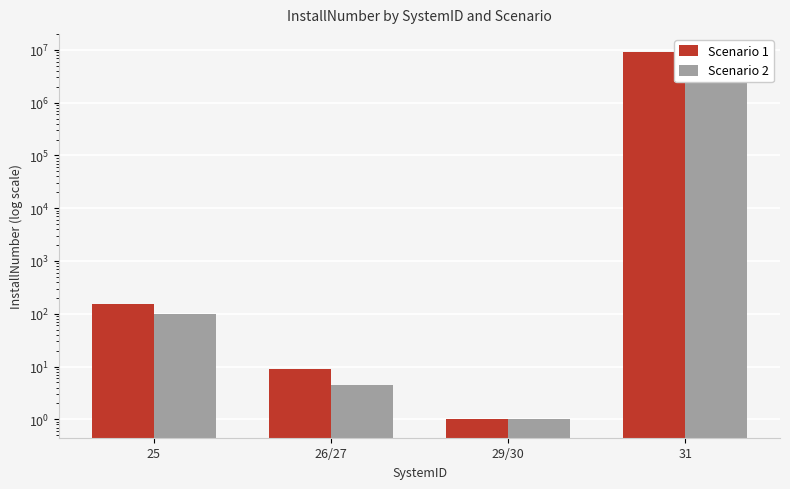

What is the average value of the Scenario 2 series?

1125026.4